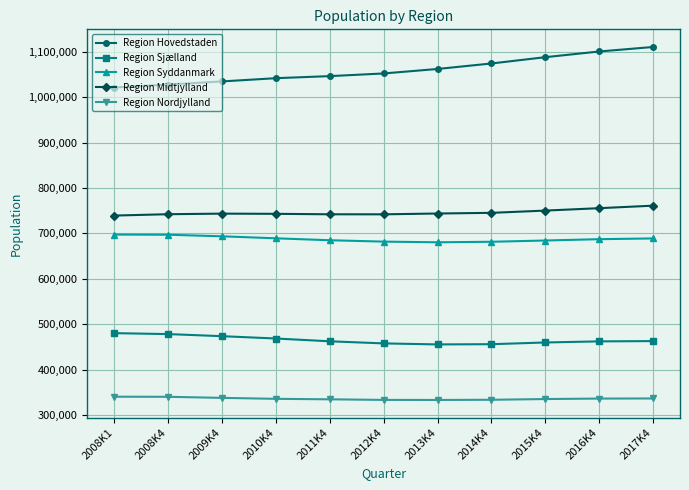

What is the total value across all series at 2013K4?

3274970